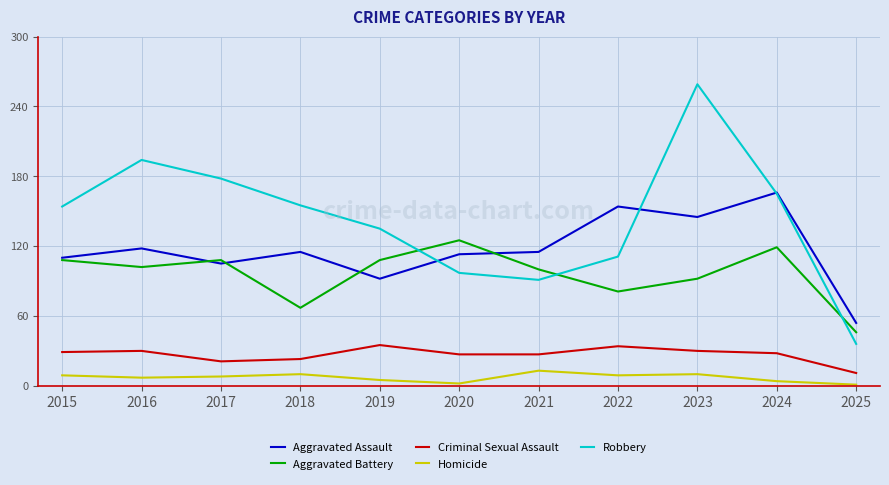

True or false: Homicide and Criminal Sexual Assault cross at least once.

False